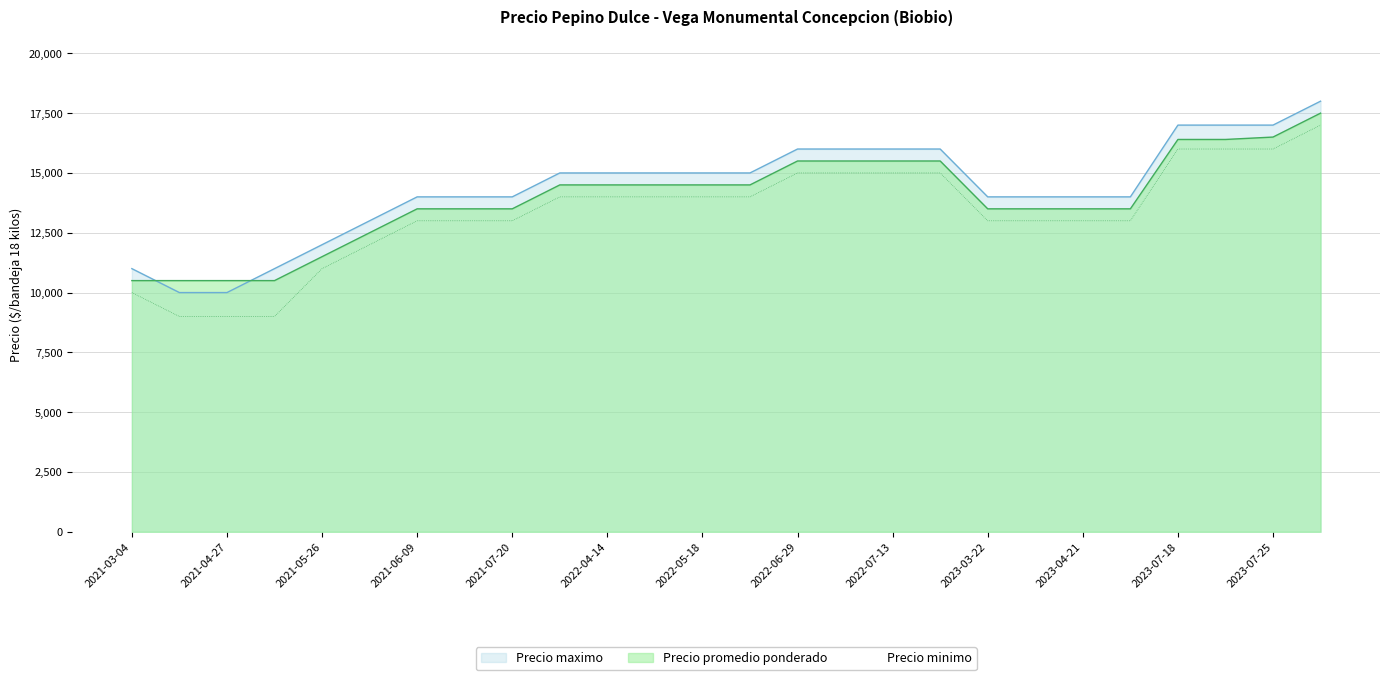

At how many categories does at least one series exceed 16546?

4